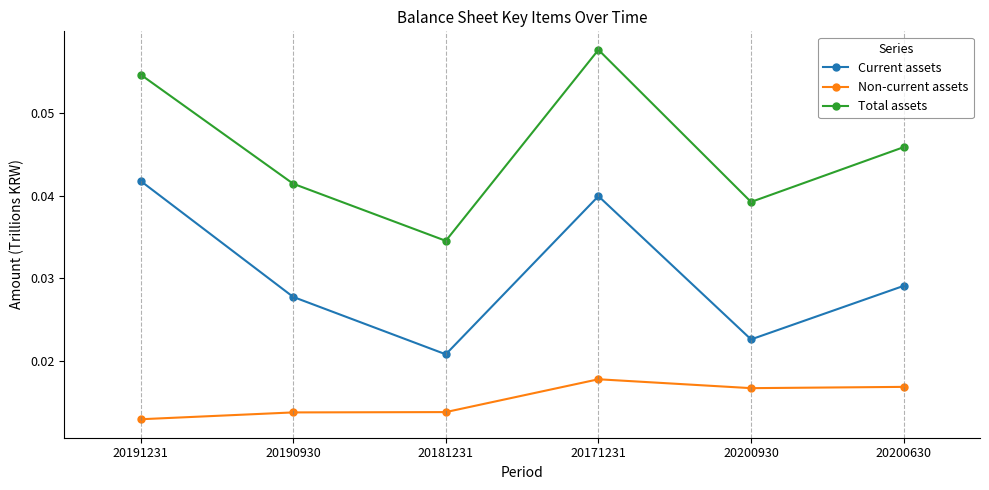

True or false: Non-current assets and Current assets intersect in this chart.

False